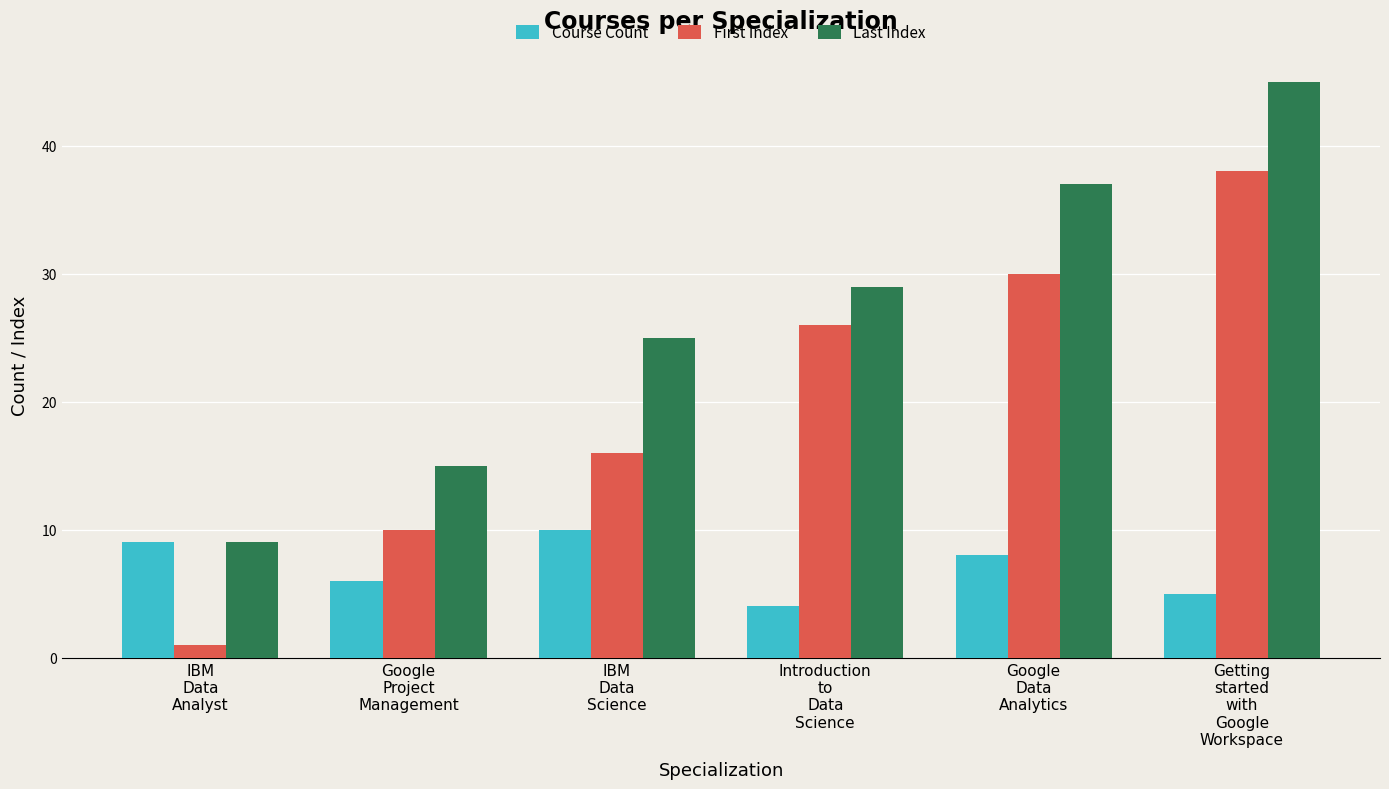

What is the sum of all First Index values?

121